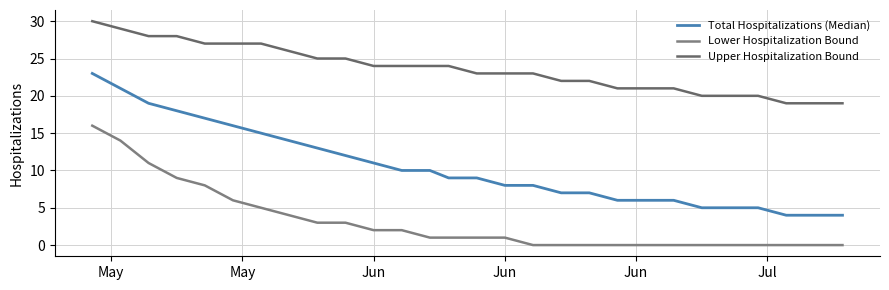

Which series has the largest range (max minus min)?

Total Hospitalizations (Median)